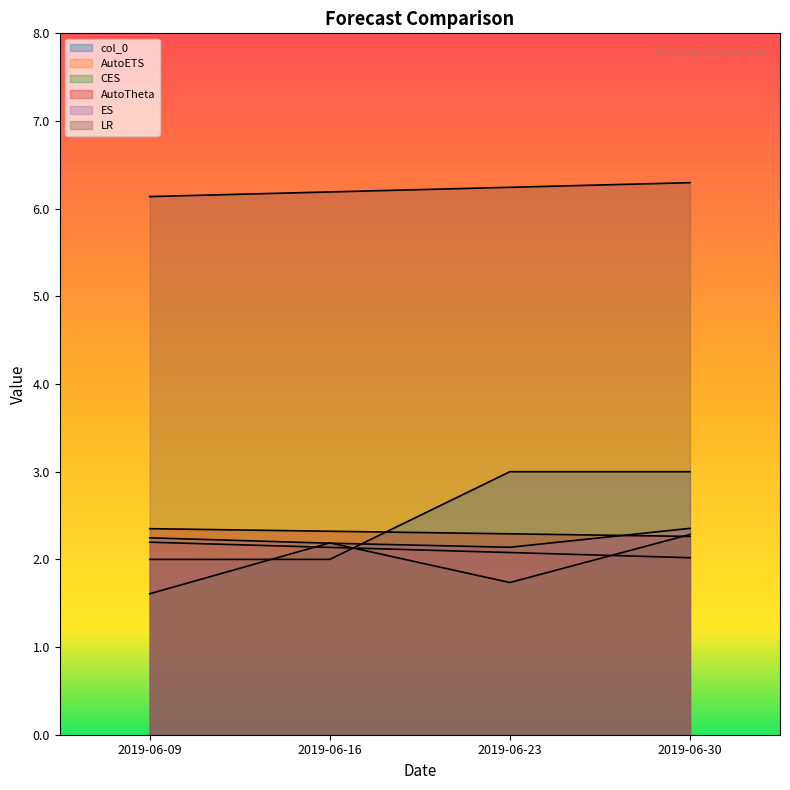

How many times do col_0 and AutoETS cross each other?

1